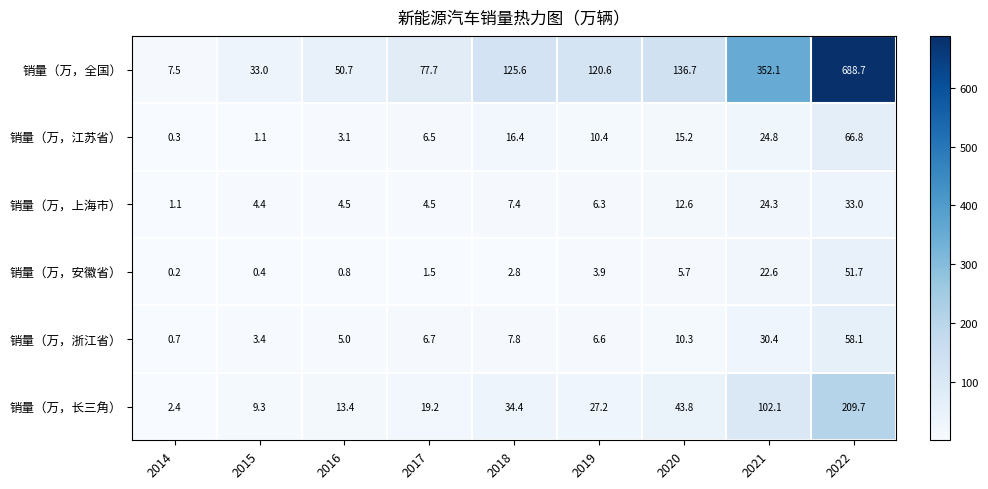

Rank the series at 2021 from lowest to highest value.

销量（万，安徽省）, 销量（万，上海市）, 销量（万，江苏省）, 销量（万，浙江省）, 销量（万，长三角）, 销量（万，全国）